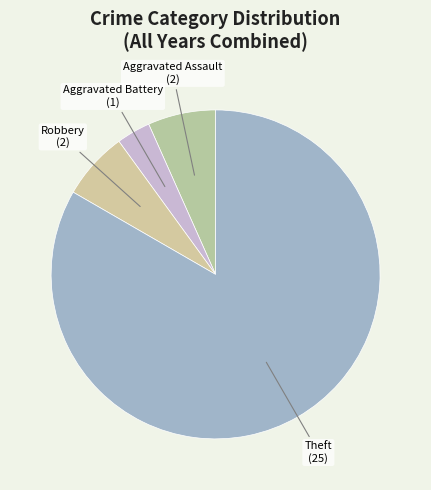

How many segments does this pie chart have?

4